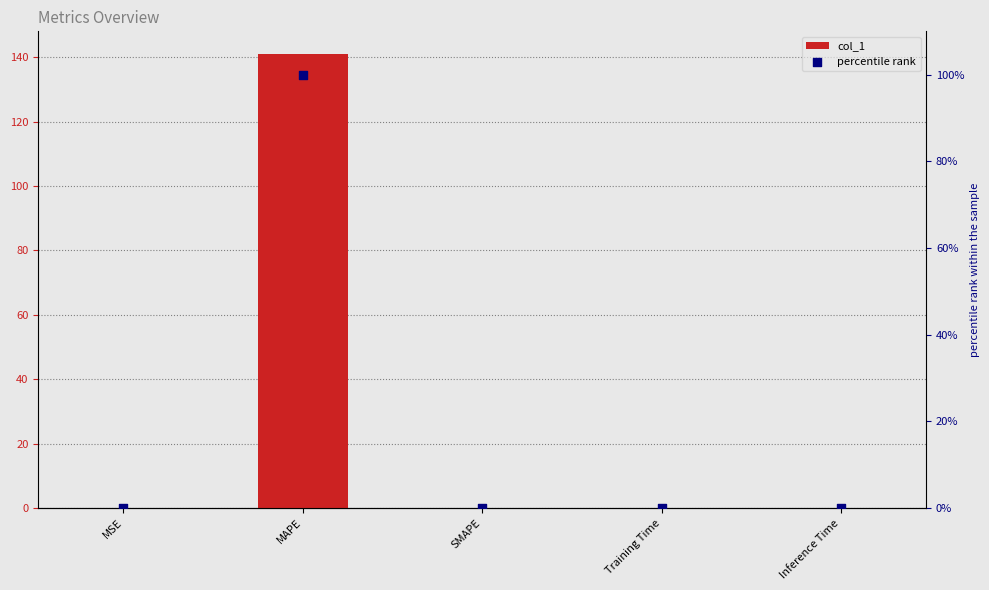

What is the total value across all series at MAPE?

241.0